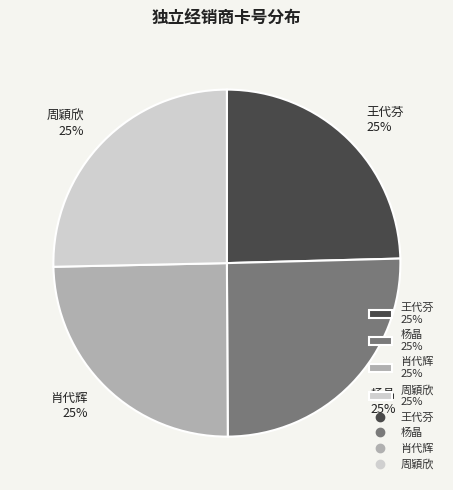

The 王代芬 slice represents 25% of the pie. True or false?

True